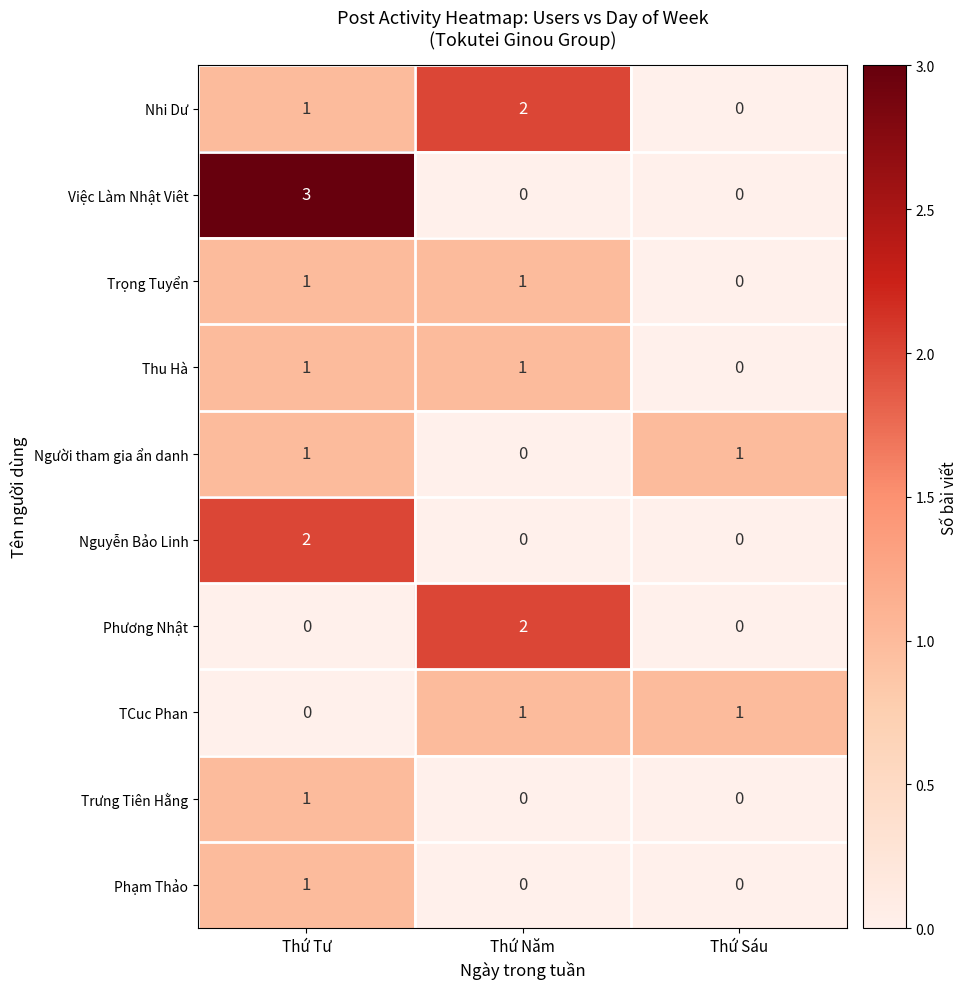

How many positive values does the TCuc Phan series have?

2